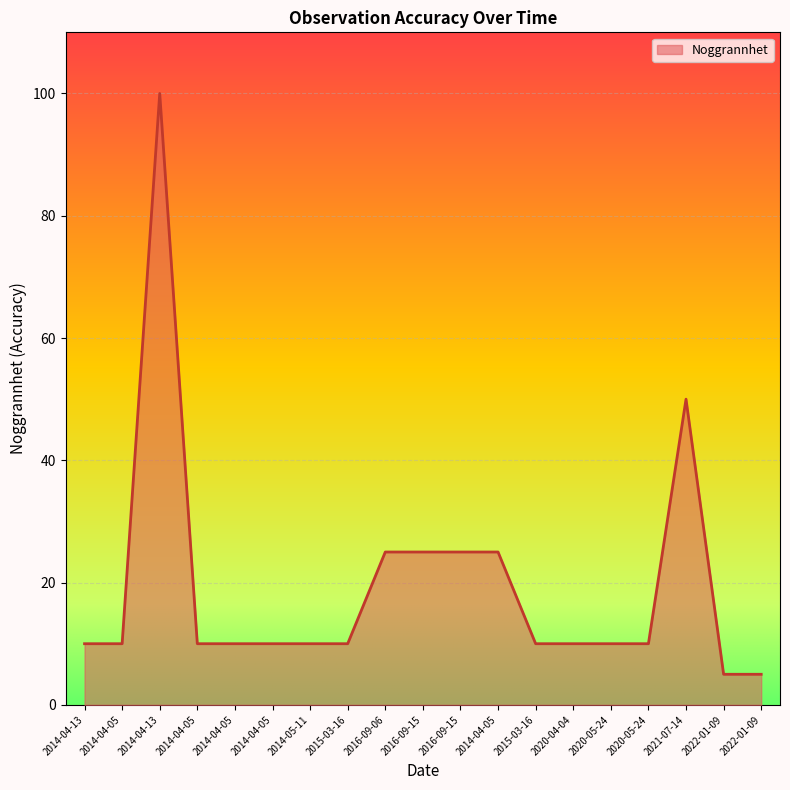

List the labels in order of value, largest first.

2014-04-13, 2021-07-14, 2016-09-06, 2016-09-15, 2016-09-15, 2014-04-05, 2014-04-13, 2014-04-05, 2014-04-05, 2014-04-05, 2014-04-05, 2014-05-11, 2015-03-16, 2015-03-16, 2020-04-04, 2020-05-24, 2020-05-24, 2022-01-09, 2022-01-09